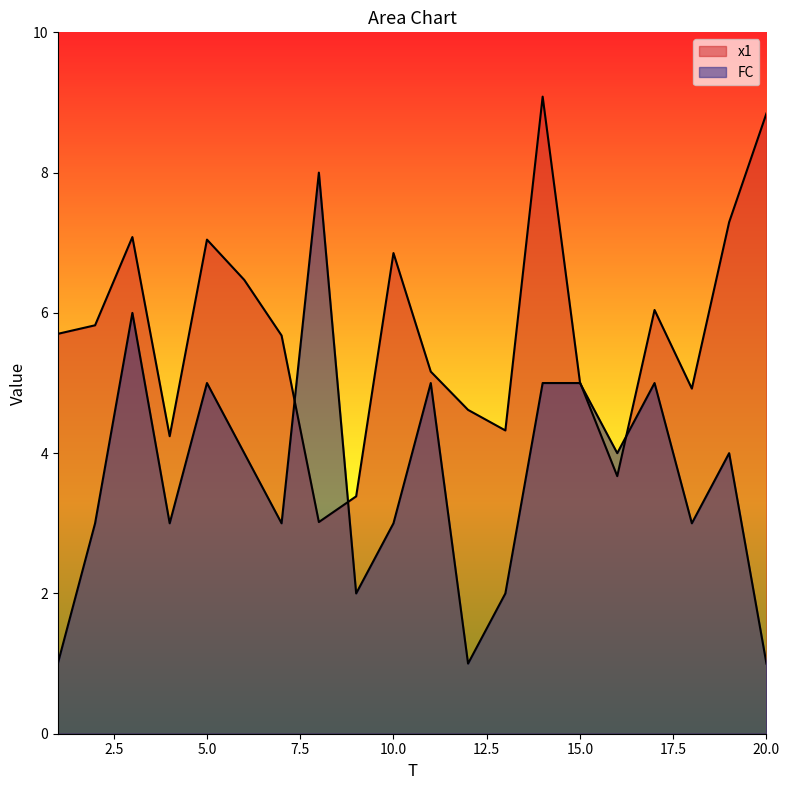

Which series ends up on top after the final intersection of x1 and FC?

x1